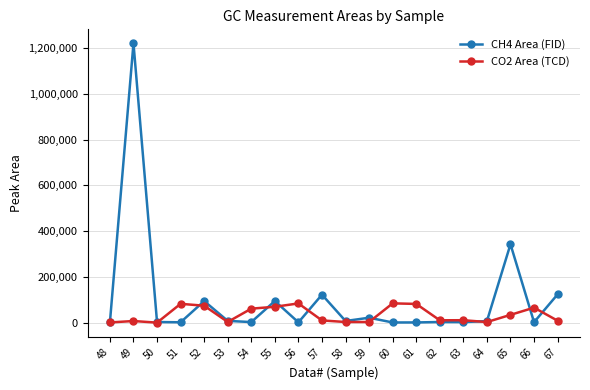

Rank the series by their average value, from lowest to highest.

CO2 Area (TCD), CH4 Area (FID)